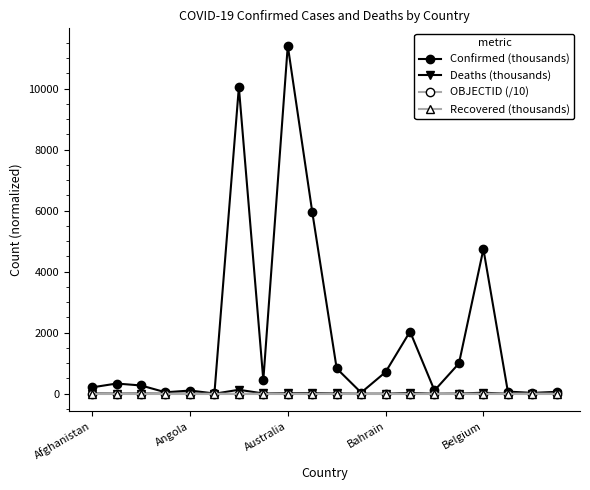

What is the value of the Confirmed (thousands) point at the 17th from the left?

4739.4